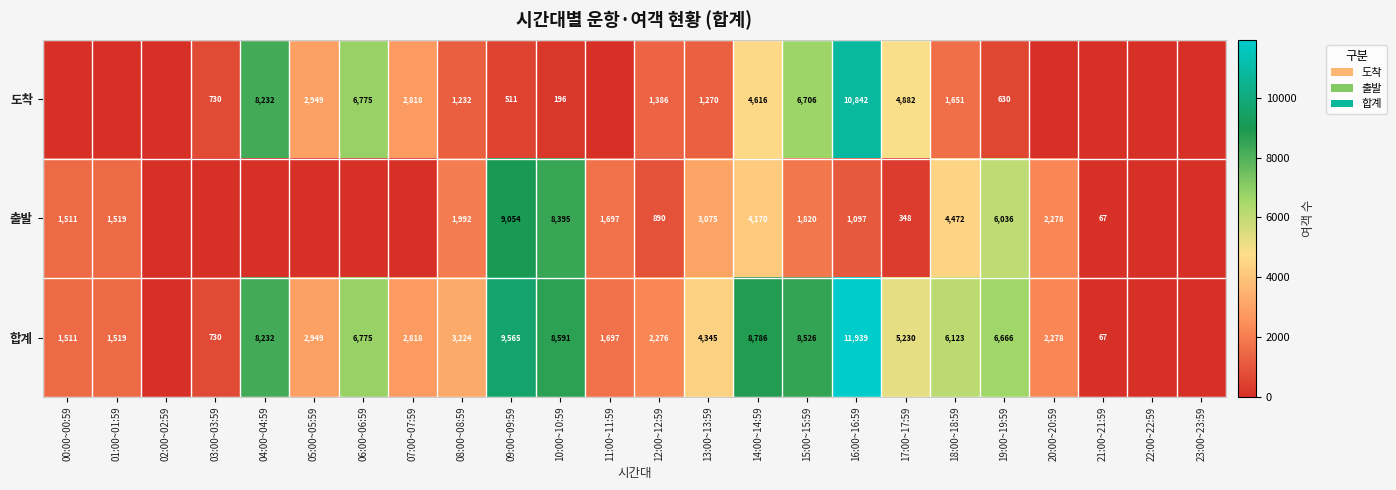

Between 02:00~02:59 and 15:00~15:59, which is larger?

15:00~15:59